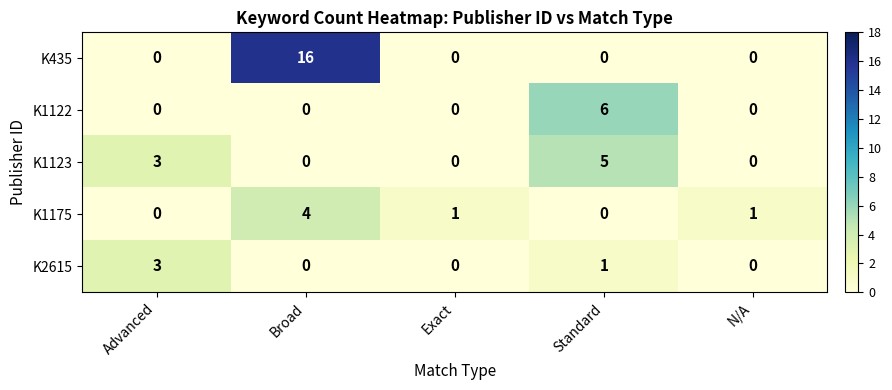

At how many categories does at least one series exceed 14?

1